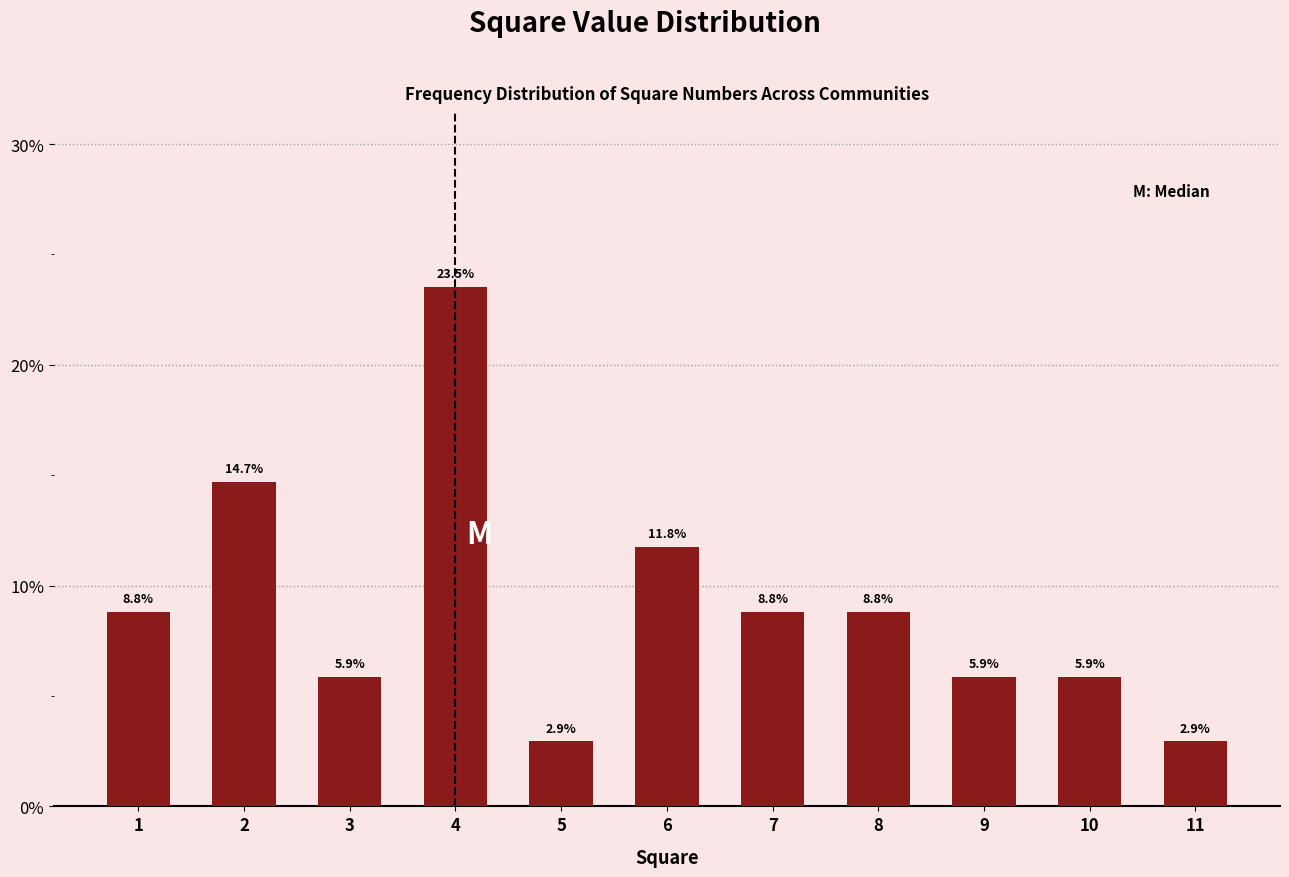

Reading right to left, what are all the values shown in this chart?

2.9	5.9	5.9	8.8	8.8	11.8	2.9	23.5	5.9	14.7	8.8